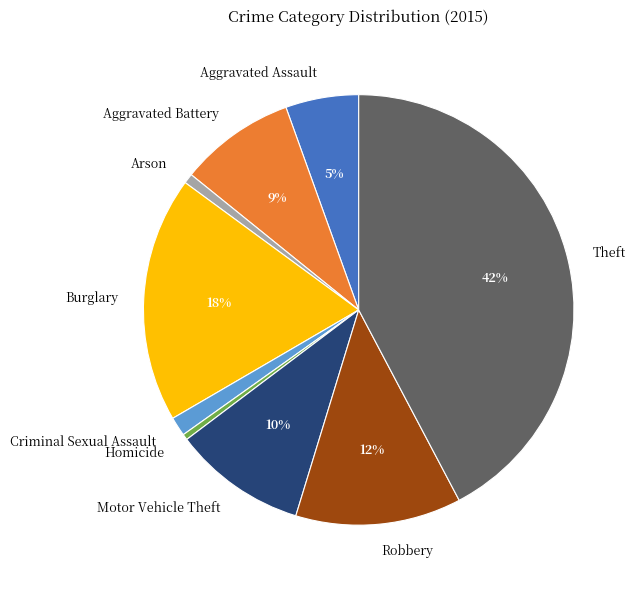

Does any single category account for the majority?

No